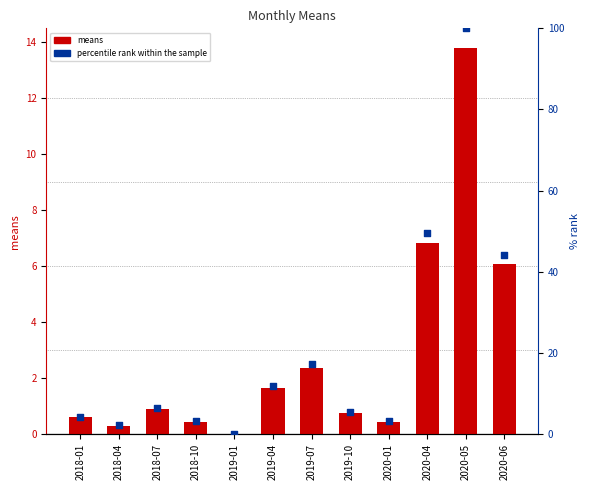

Which series has the largest total across all categories?

percentile rank within the sample